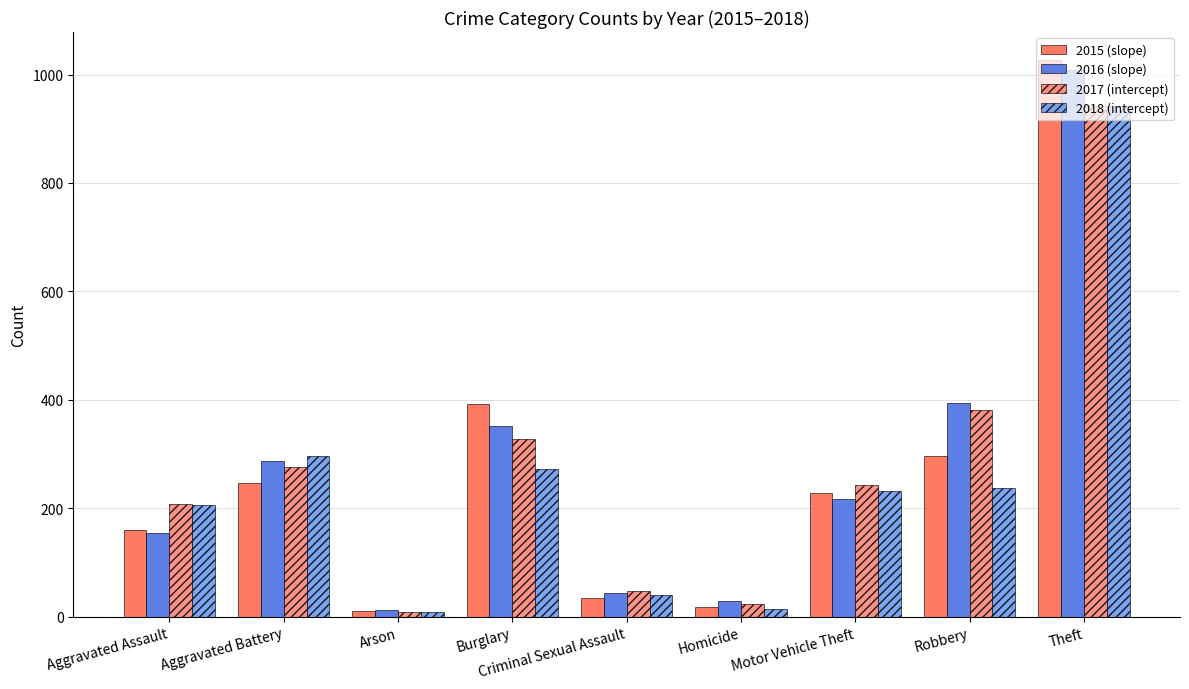

Reading left to right, what are all the values shown in this chart?

2015 (slope): Aggravated Assault=160	Aggravated Battery=246	Arson=11	Burglary=393	Criminal Sexual Assault=34	Homicide=17	Motor Vehicle Theft=228	Robbery=297	Theft=1027
2016 (slope): Aggravated Assault=154	Aggravated Battery=288	Arson=13	Burglary=352	Criminal Sexual Assault=43	Homicide=29	Motor Vehicle Theft=218	Robbery=394	Theft=1009
2017 (intercept): Aggravated Assault=207	Aggravated Battery=277	Arson=9	Burglary=327	Criminal Sexual Assault=47	Homicide=24	Motor Vehicle Theft=243	Robbery=381	Theft=941
2018 (intercept): Aggravated Assault=206	Aggravated Battery=297	Arson=9	Burglary=273	Criminal Sexual Assault=40	Homicide=15	Motor Vehicle Theft=232	Robbery=237	Theft=941